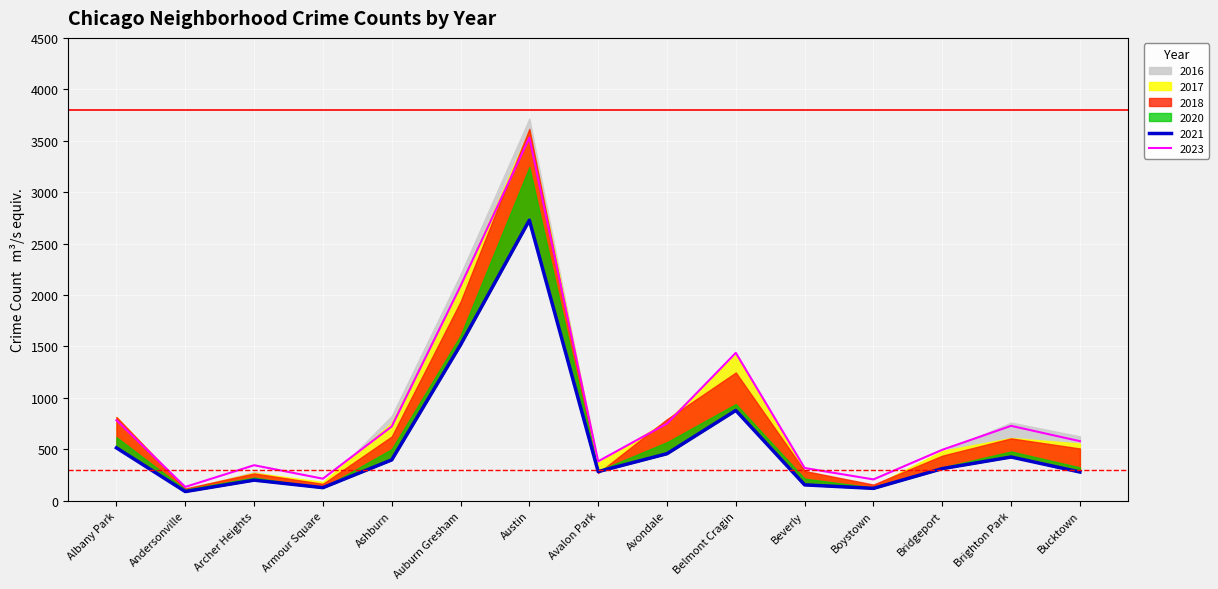

What are all the series names shown in the legend?

2017, 2016, 2021, 2023, 2018, 2020